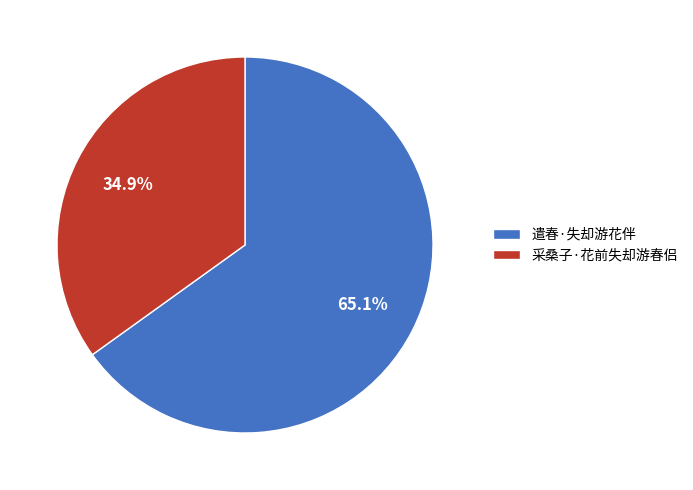

Which category accounts for the majority?

遣春·失却游花伴